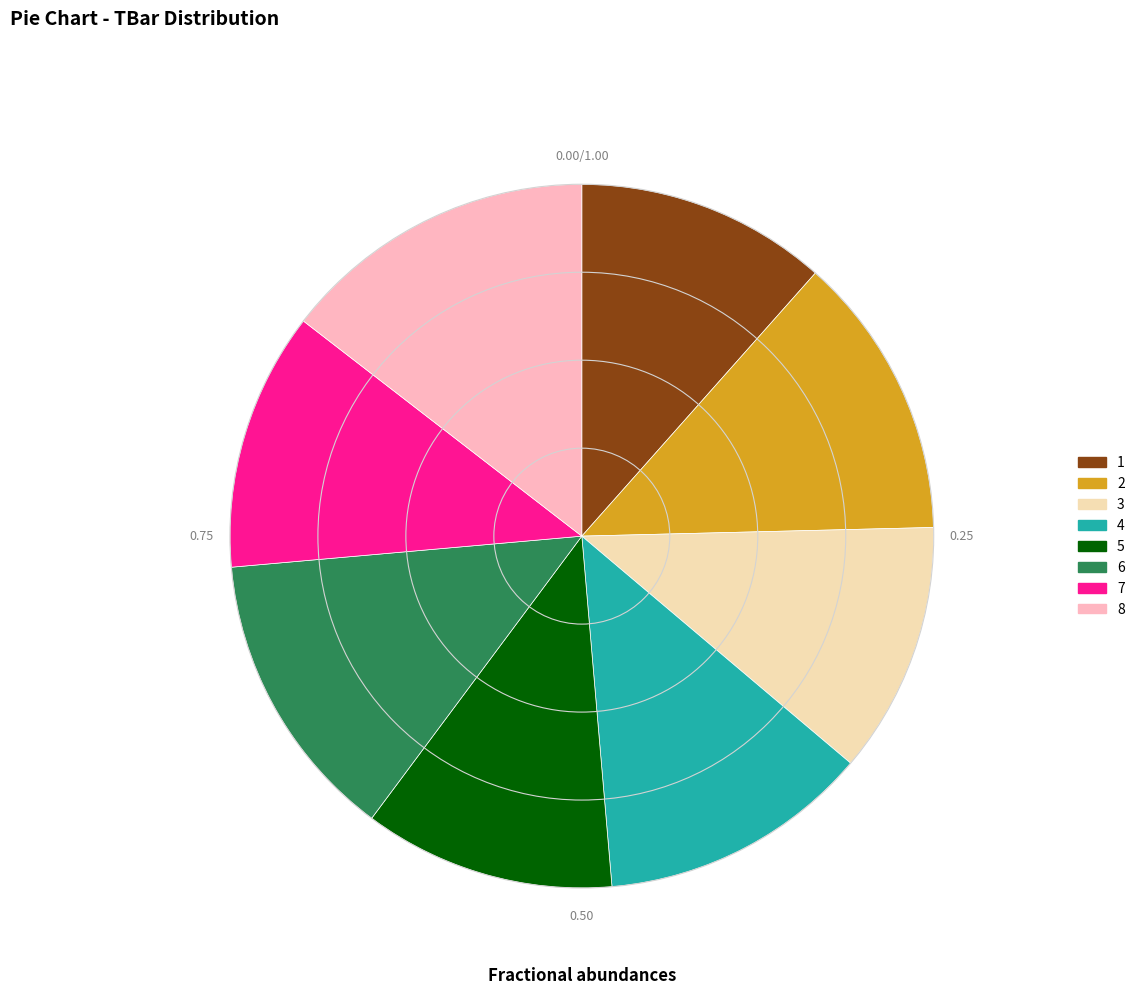

Is the sum of 6 and 8 greater than half?

No